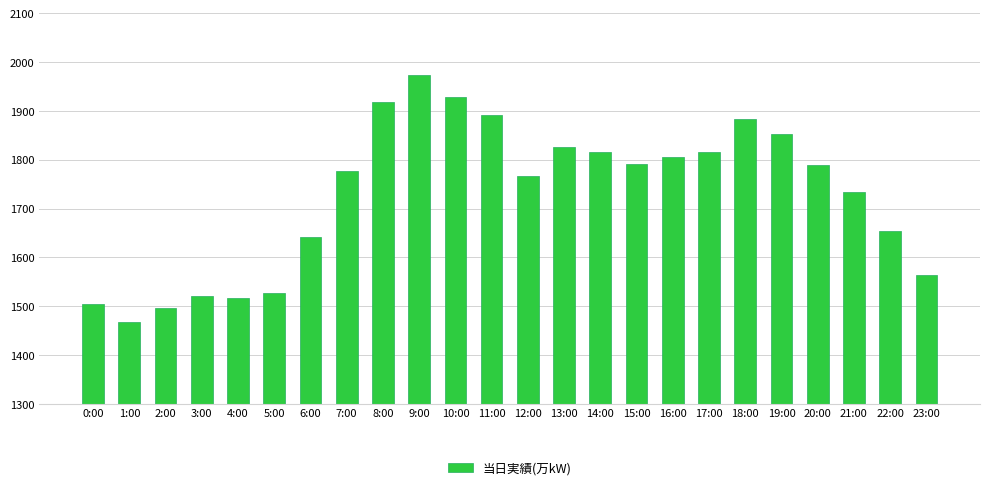

What is the average value?

1728